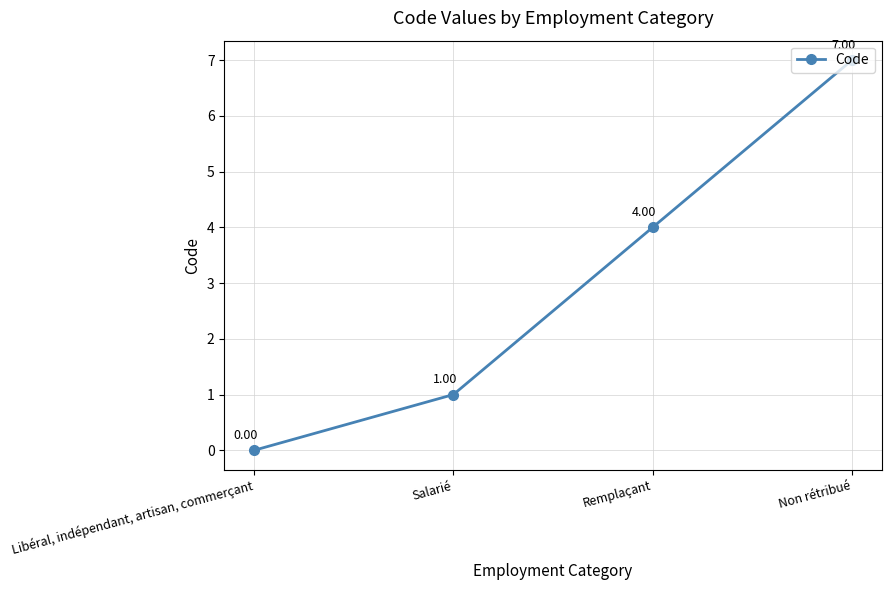

Does the chart display data point markers on the line(s)?

Yes